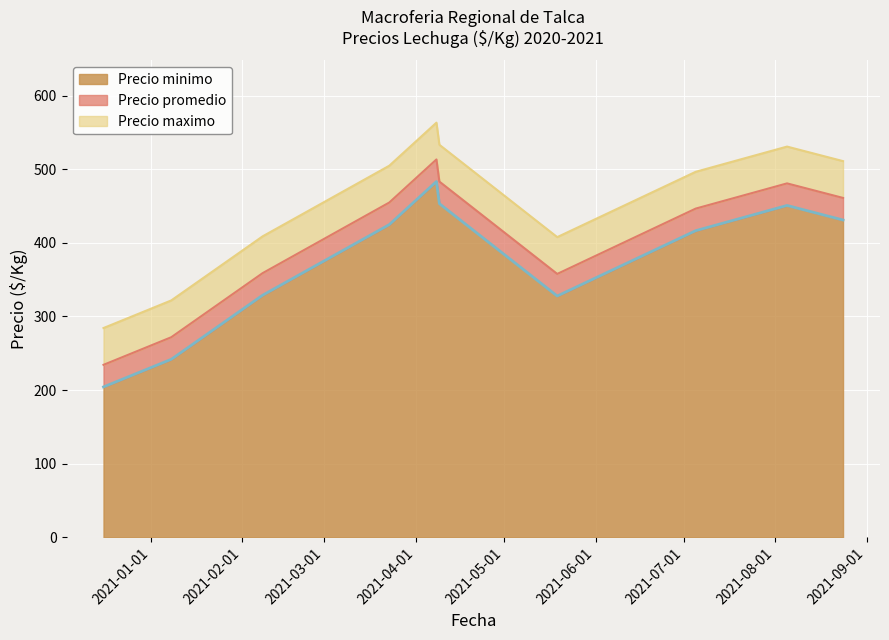

Is it true that Precio maximo equals 237 at 2021-04-09?

False